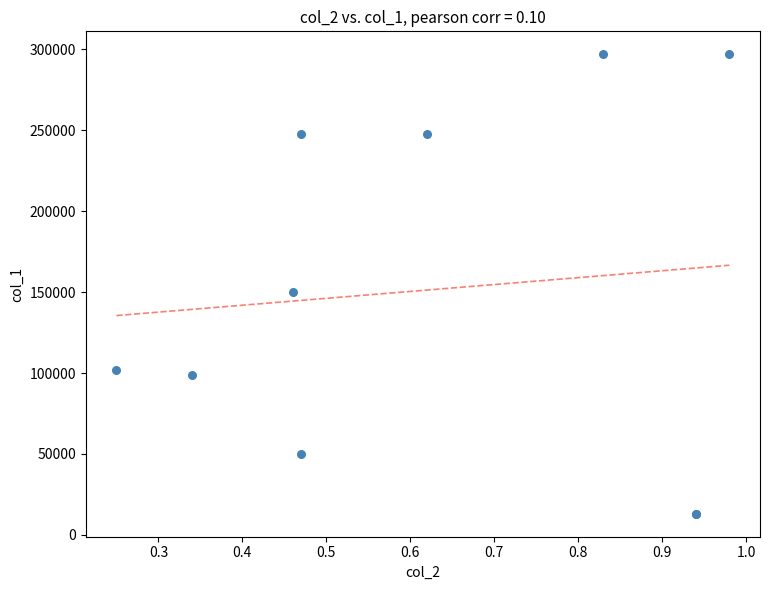

What Y value in the scatter plot is closest to 155000?

150000